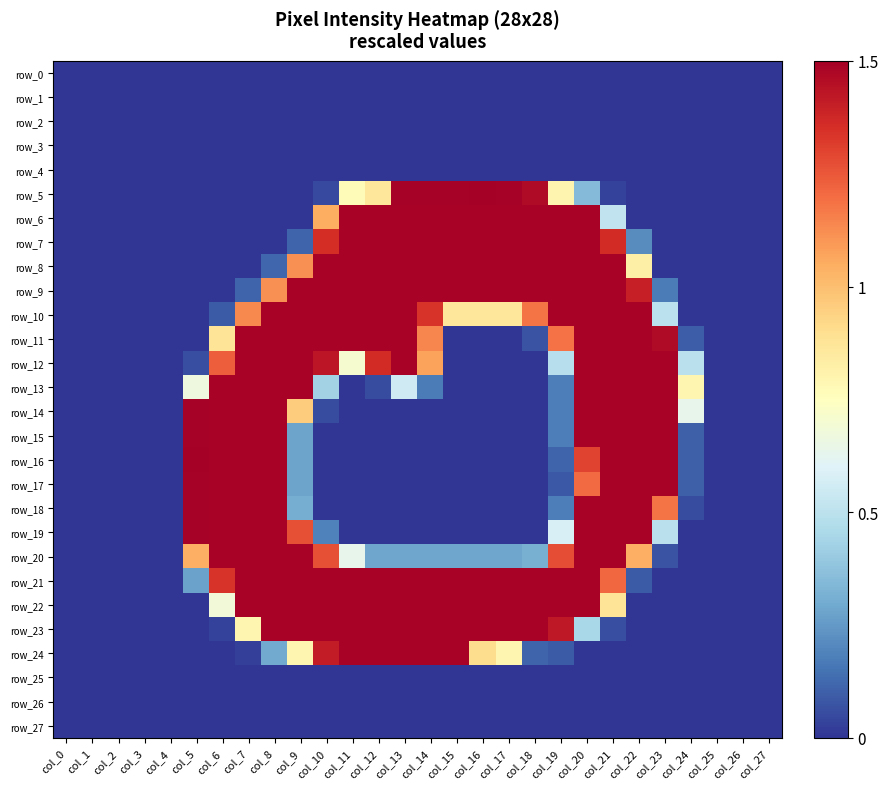

The row_20 series shows 0.5 at col_9. True or false?

False